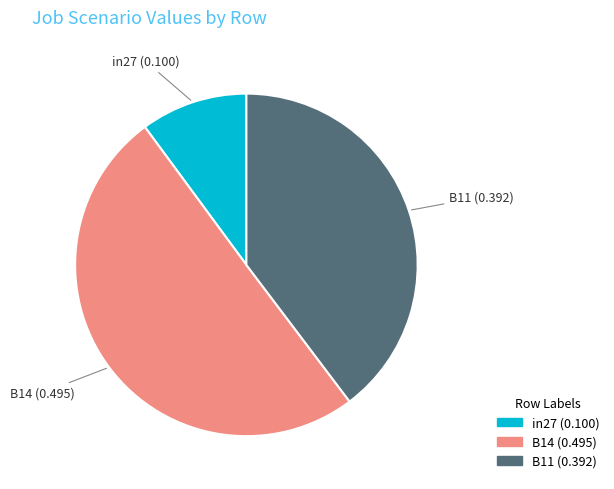

Between B14 (0.495) and in27 (0.100), which is larger?

B14 (0.495)